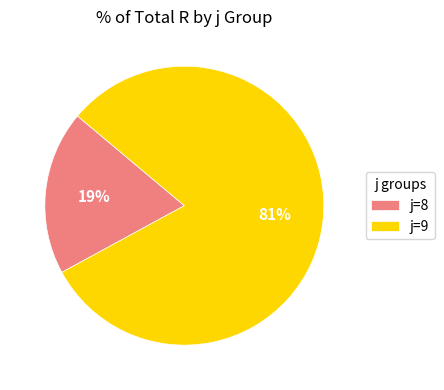

How many slices are in this pie chart?

2